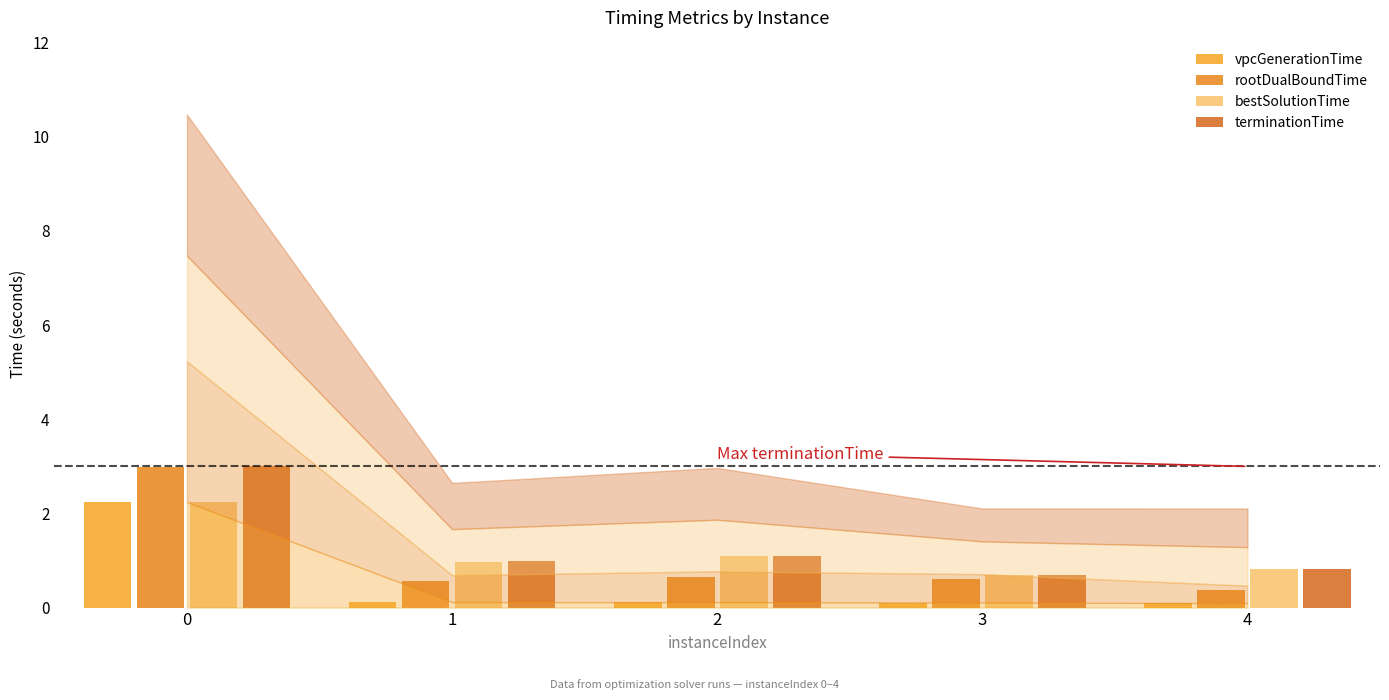

What is the value of the vpcGenerationTime bar at the 5th from the left?

0.1